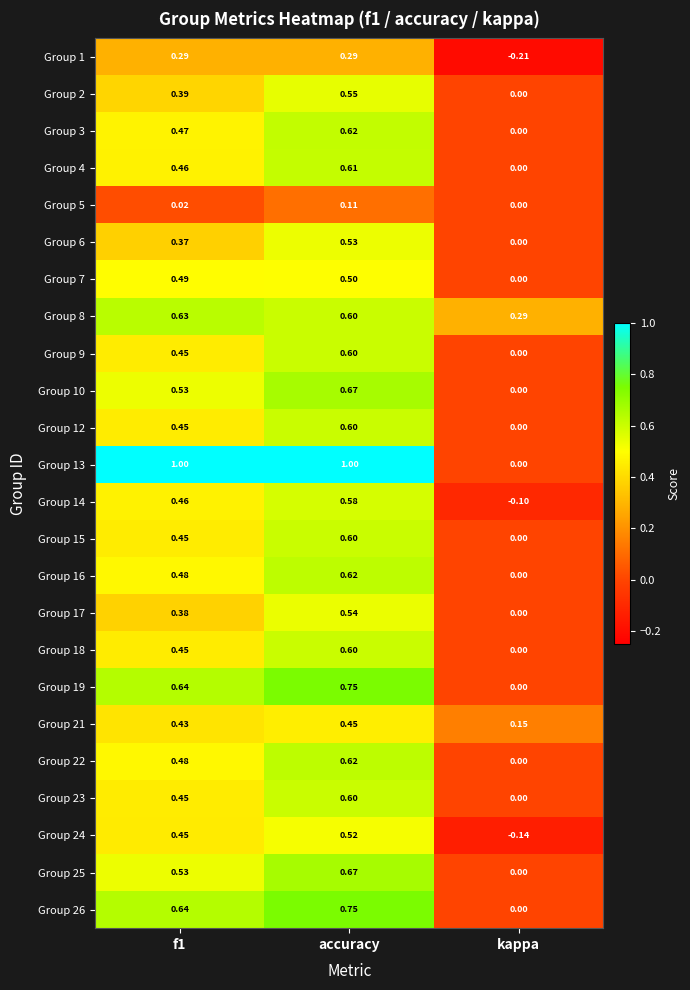

Which category has the lowest value across all series?

kappa